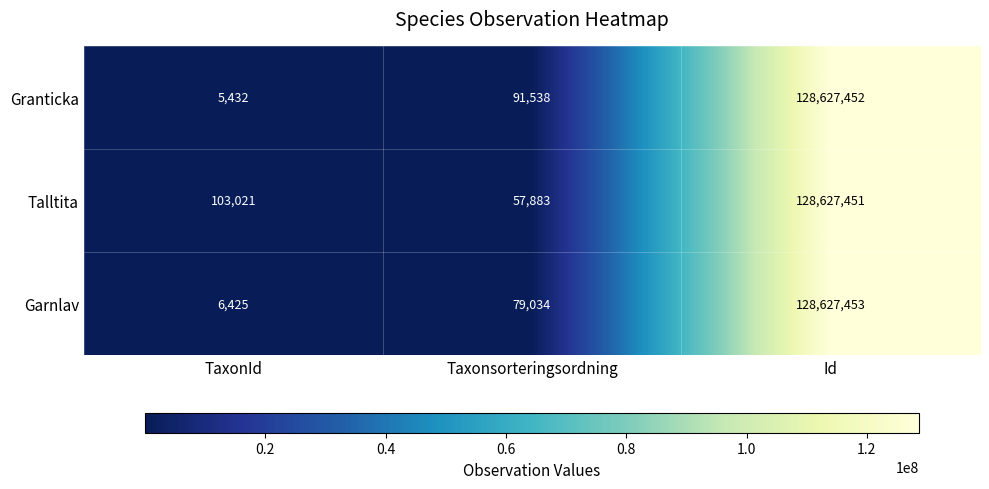

What is the average value of the Talltita series?

42929452